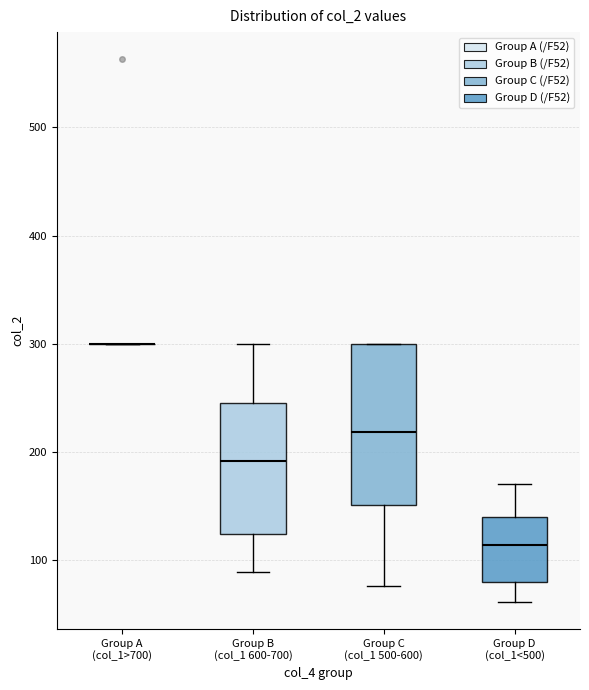

Reading left to right, transcribe this box plot: for each box, give where its median line is, the range the box spans, and where its two whiskers end, as read against the y-axis. The values are not printed on the chart, so give them approximately, as read against the axis.

Group A (col_1>700): box collapsed to a line at 300, whiskers 300 to 300
Group B (col_1 600-700): median 190, box 120 to 250, whiskers 90 to 300
Group C (col_1 500-600): median 220, box 150 to 300, whiskers 80 to 300
Group D (col_1<500): median 110, box 80 to 140, whiskers 60 to 170